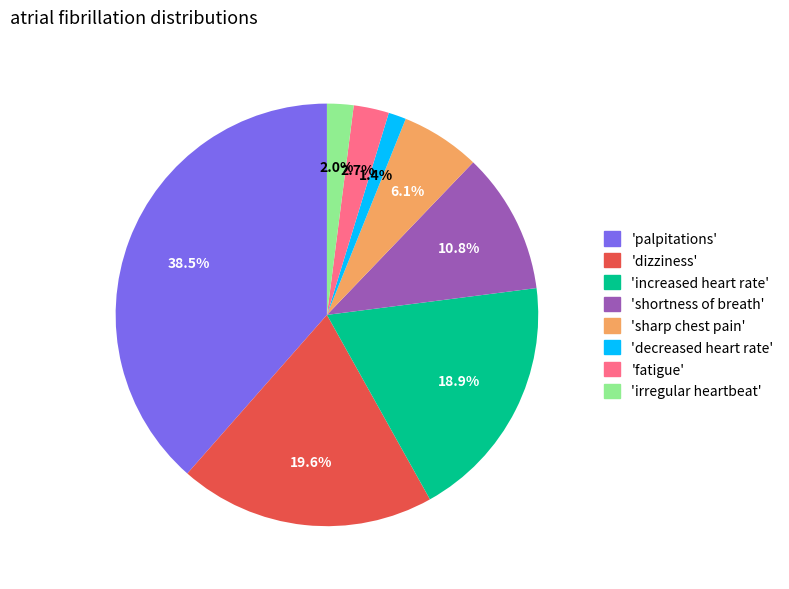

Does any single category account for the majority?

No